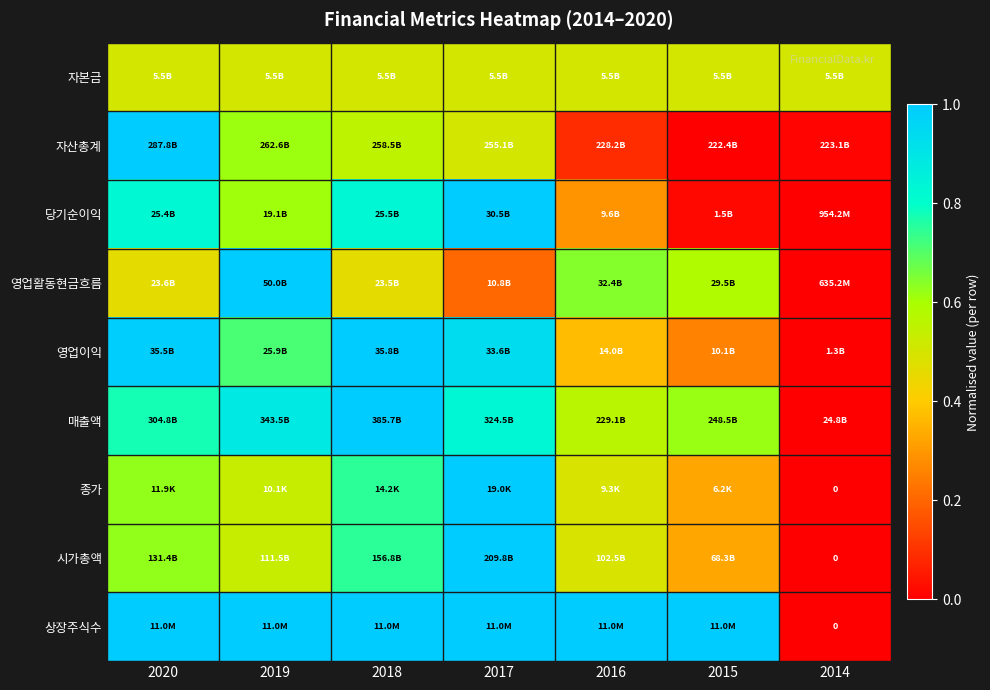

Between 2017 and 2020, which is larger?

2017